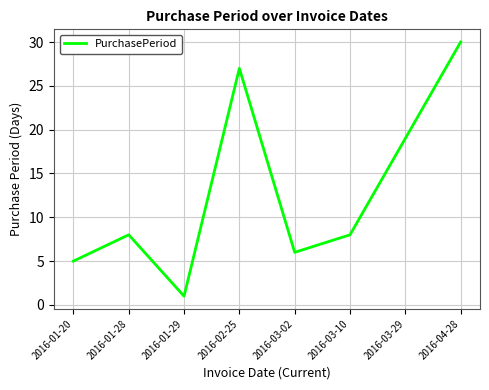

What is the sum of the values at 2016-03-02 and 2016-01-28?

14